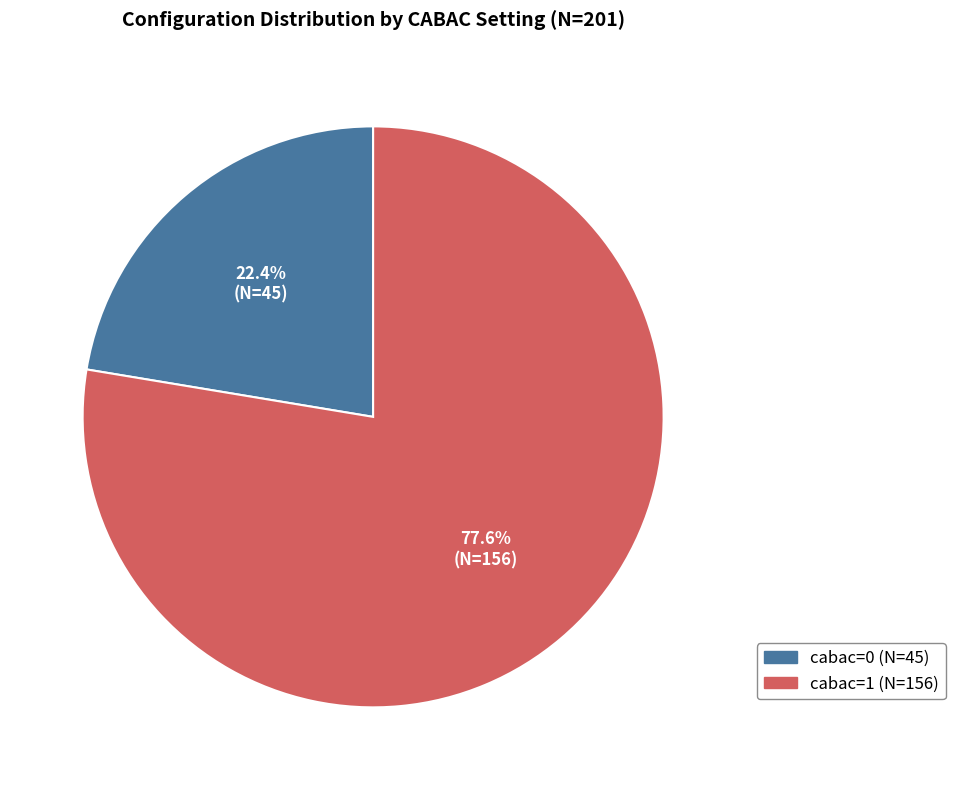

Which slice is the smallest?

cabac=0